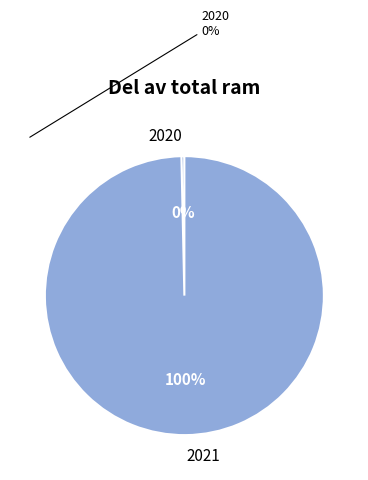

Is 2020 the majority of the pie?

No